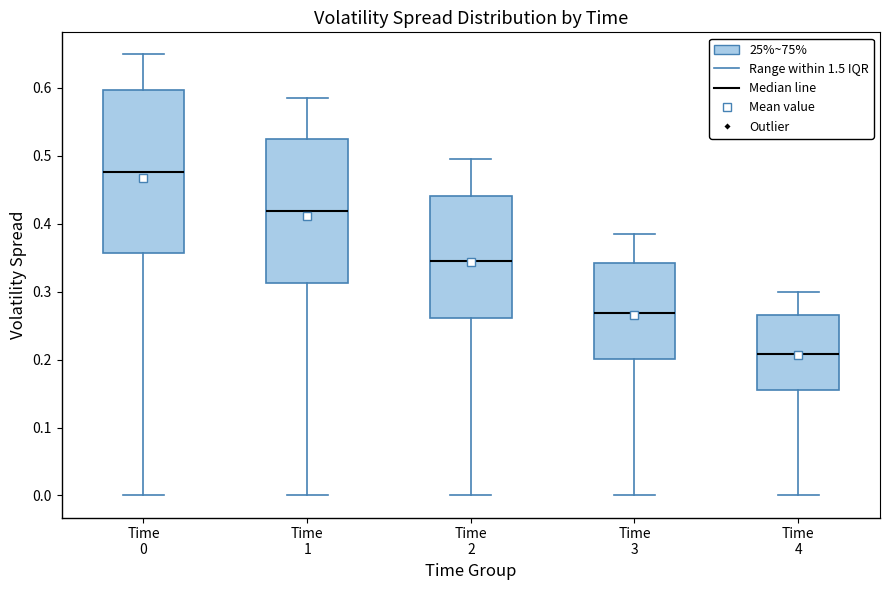

Reading left to right, transcribe this box plot: for each box, give where its median line is, the range the box spans, and where its two whiskers end, as read against the y-axis. The values are not printed on the chart, so give them approximately, as read against the axis.

Time 0: median 0.48, box 0.36 to 0.60, whiskers 0.00 to 0.65
Time 1: median 0.42, box 0.31 to 0.52, whiskers 0.00 to 0.59
Time 2: median 0.34, box 0.26 to 0.44, whiskers 0.00 to 0.50
Time 3: median 0.27, box 0.20 to 0.34, whiskers 0.00 to 0.39
Time 4: median 0.21, box 0.16 to 0.27, whiskers 0.00 to 0.30